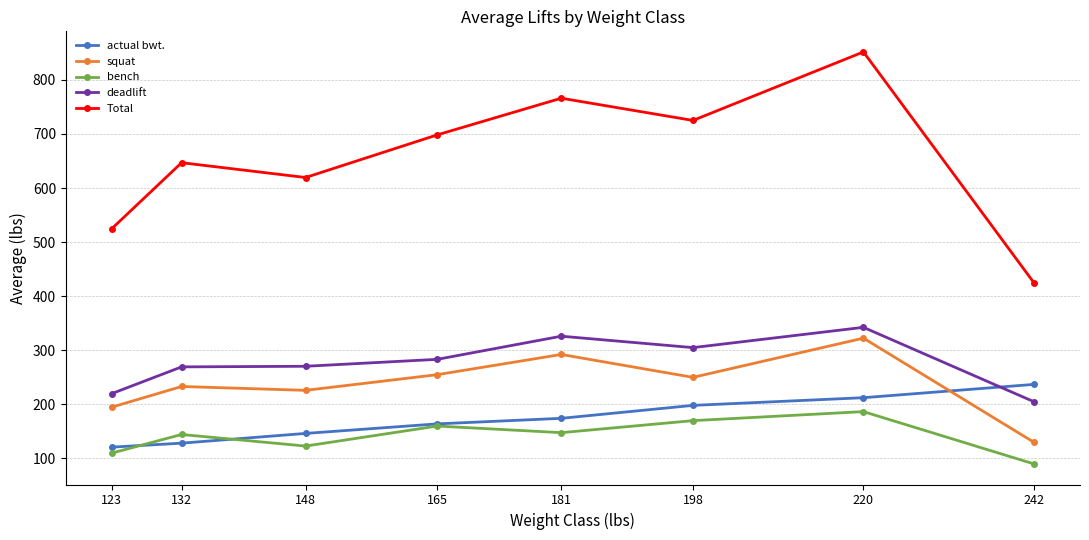

Rank the series by their maximum value, from highest to lowest.

Total, deadlift, squat, actual bwt., bench